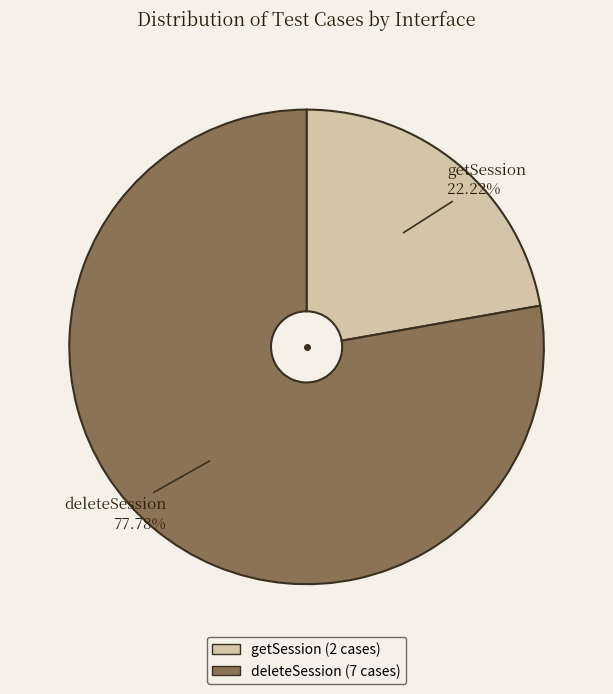

Combined, do getSession and deleteSession account for over 50%?

Yes